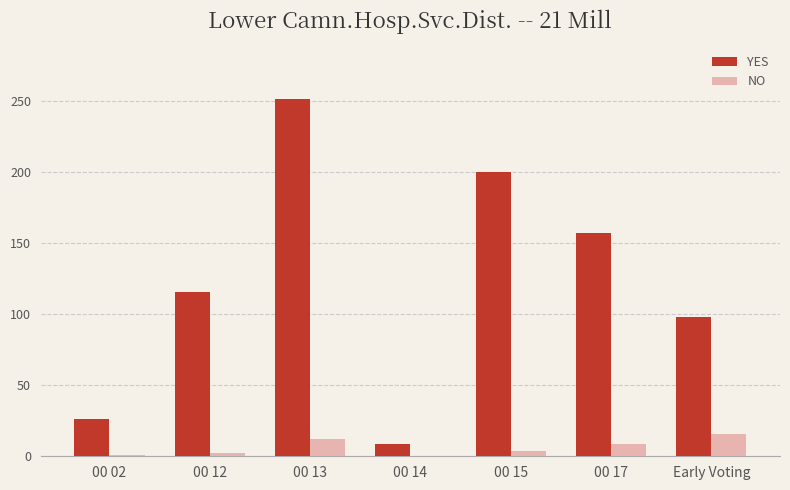

Which series has the largest total across all categories?

YES